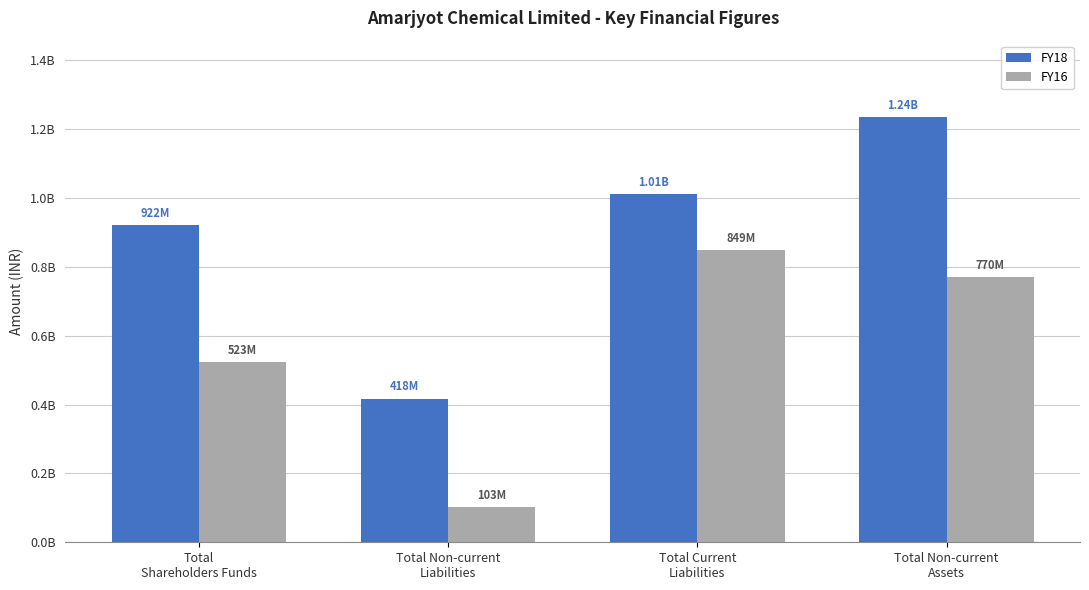

Is the value of FY16 at Total Non-current
Liabilities greater than the value of FY18 at Total Non-current
Liabilities?

No